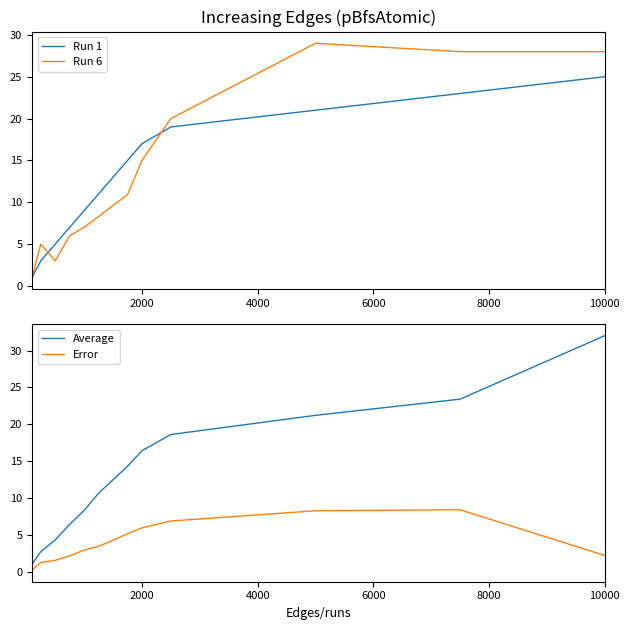

True or false: Average has a value of 28.9 at 2000.

False